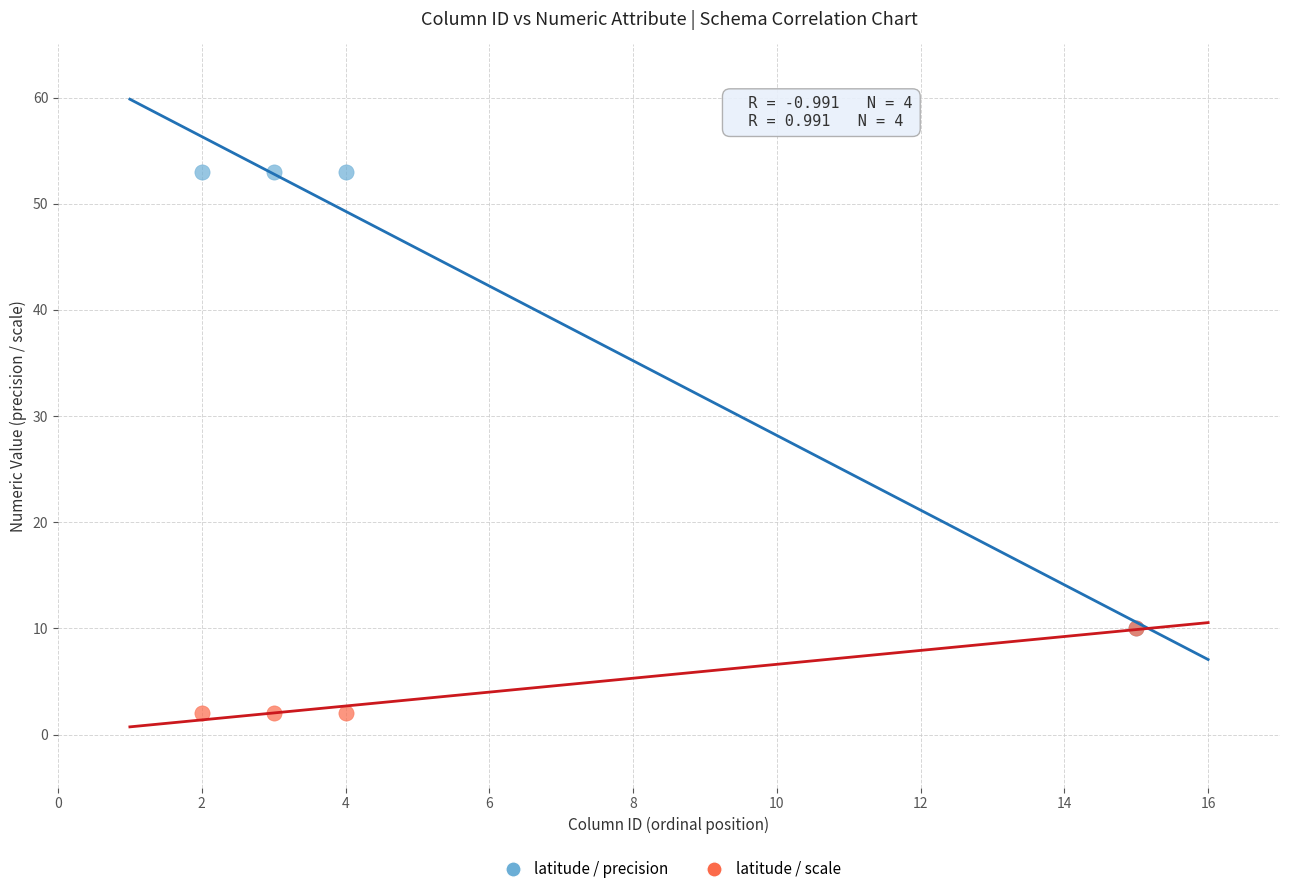

What are all the series names shown in the legend?

latitude / precision, latitude / scale